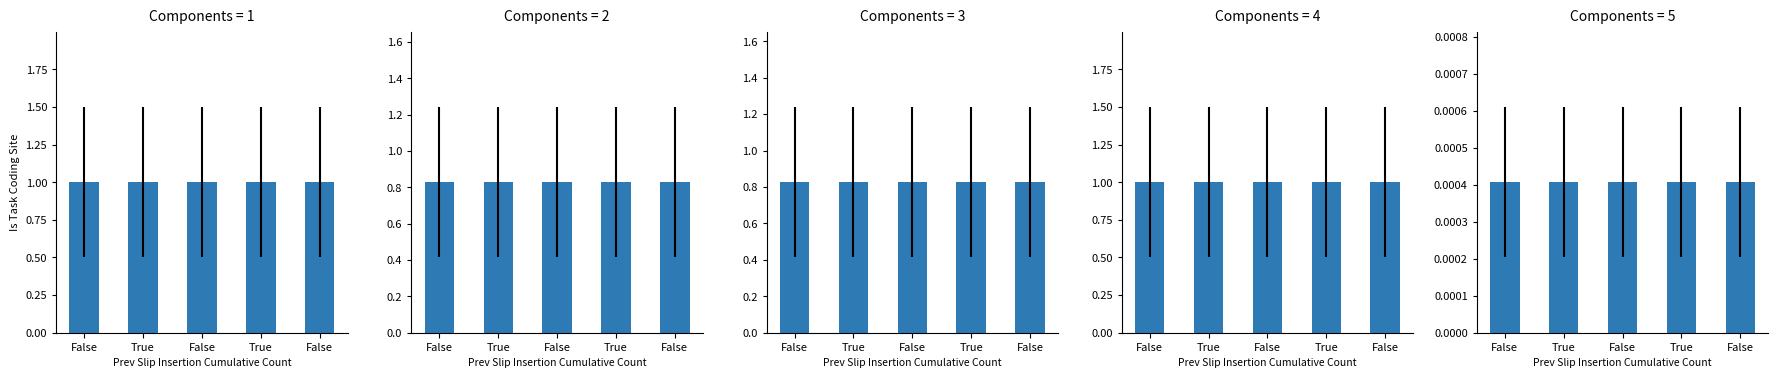

Rank the series by their maximum value, from lowest to highest.

mse, r2_test, r2_sup, r2_val, r2